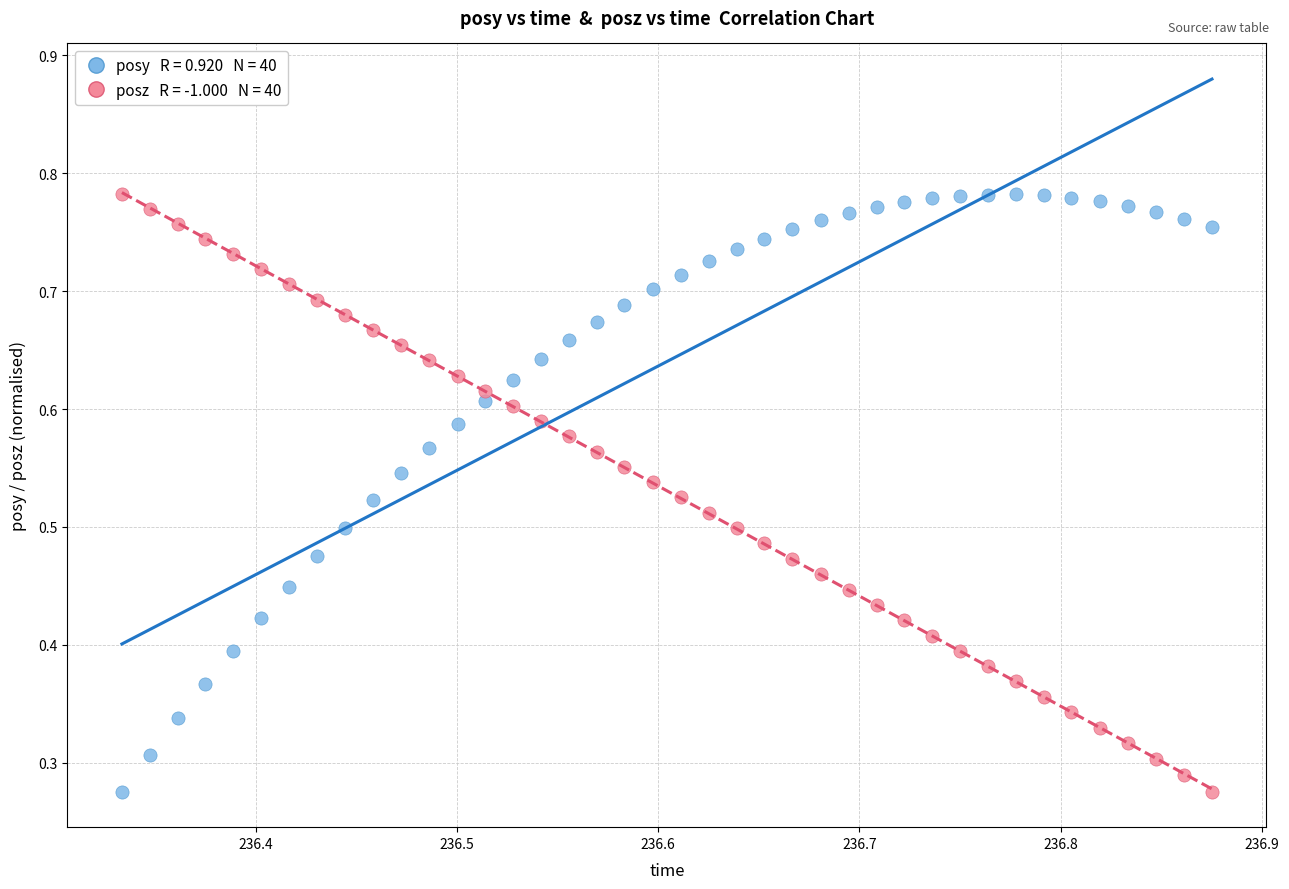

Count the number of points in this scatter plot.

80